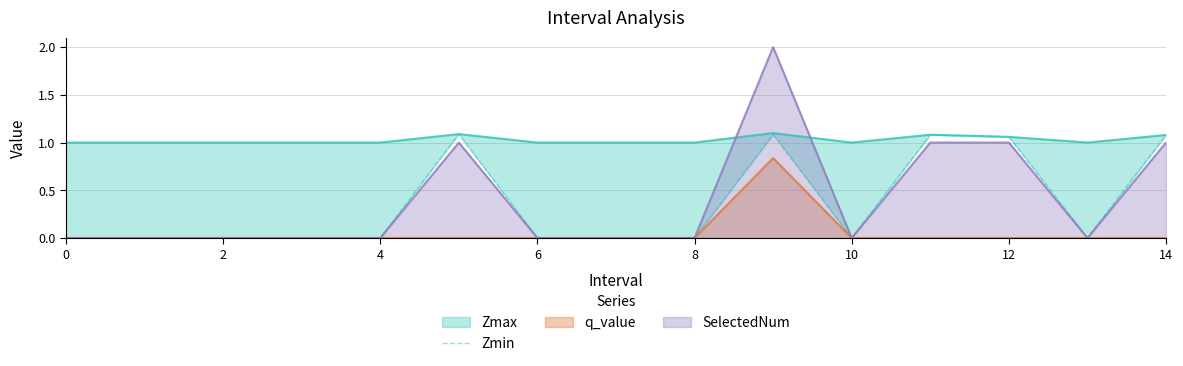

True or false: SelectedNum has a value of 0.8 at 6.

False